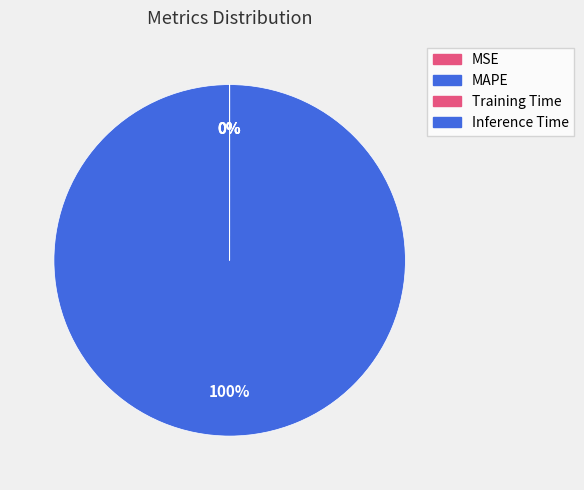

Which category has the biggest portion of the pie?

MAPE